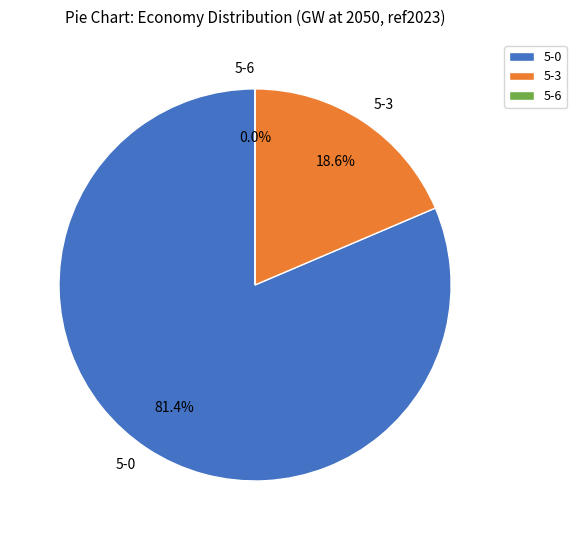

What is the smallest slice in the pie chart?

5-6